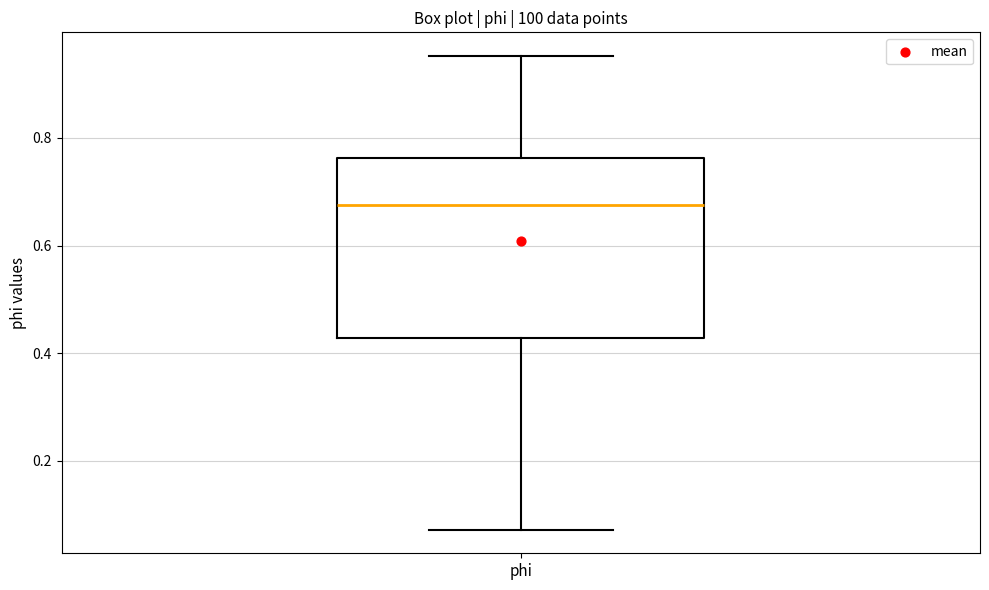

Where does the lower whisker of the box for phi end on the y-axis? The values are not printed on the chart, so give them approximately, as read against the axis.

0.08